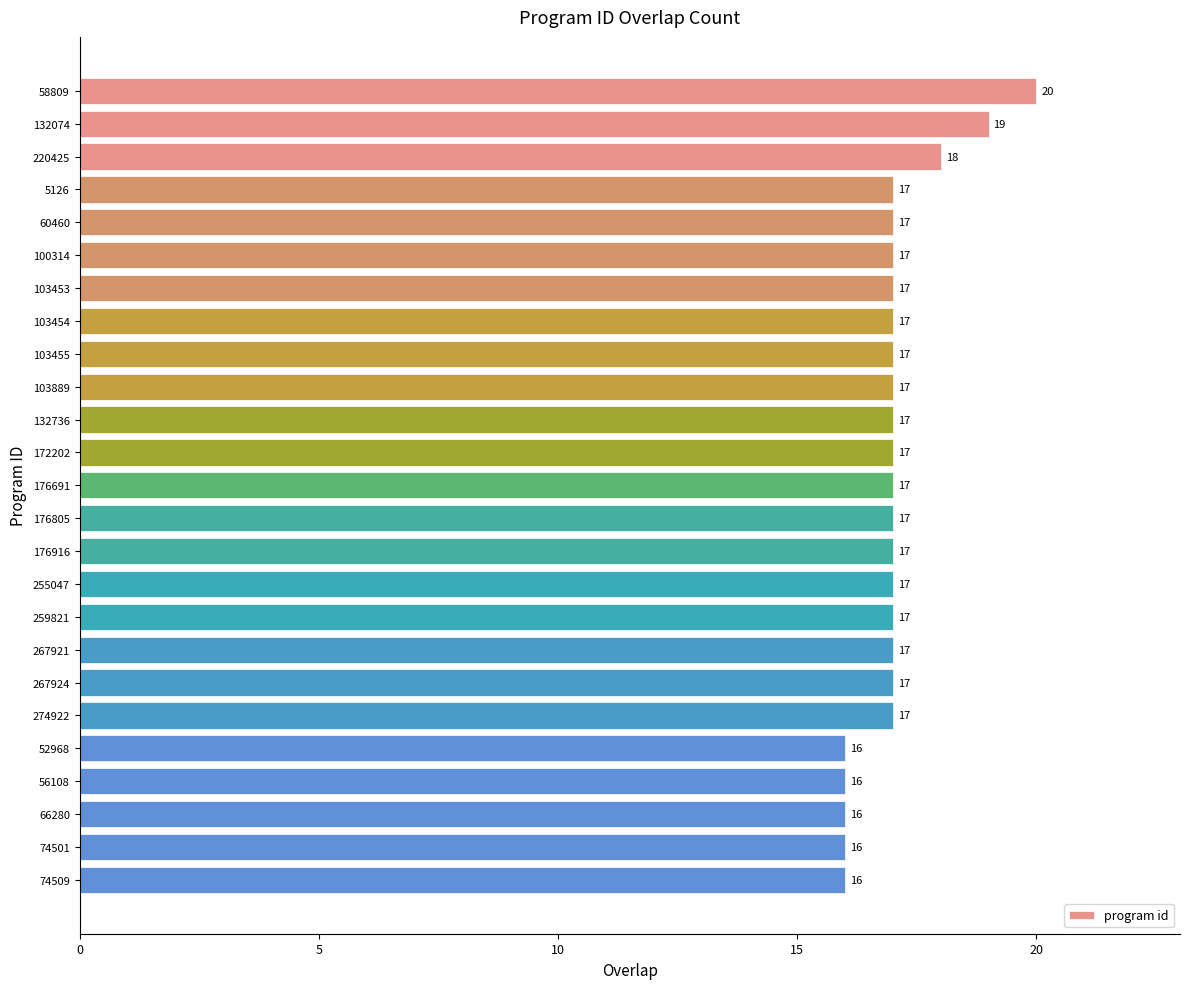

What is the smallest value displayed?

16